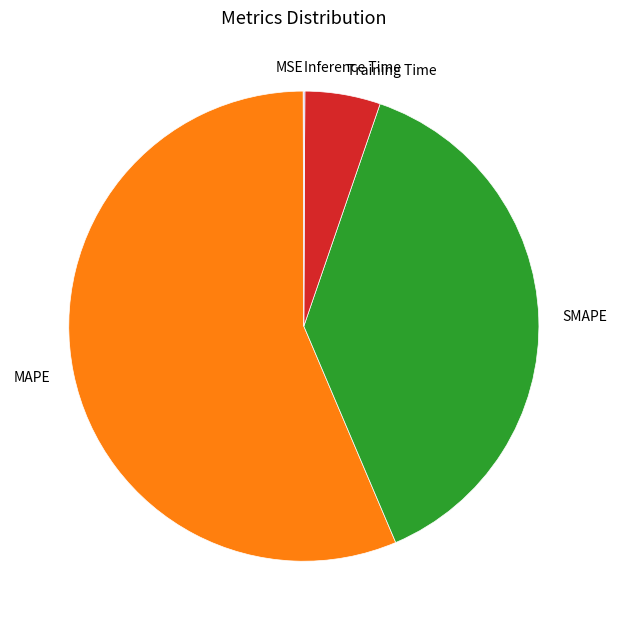

Does MAPE account for over 50% of the chart?

Yes